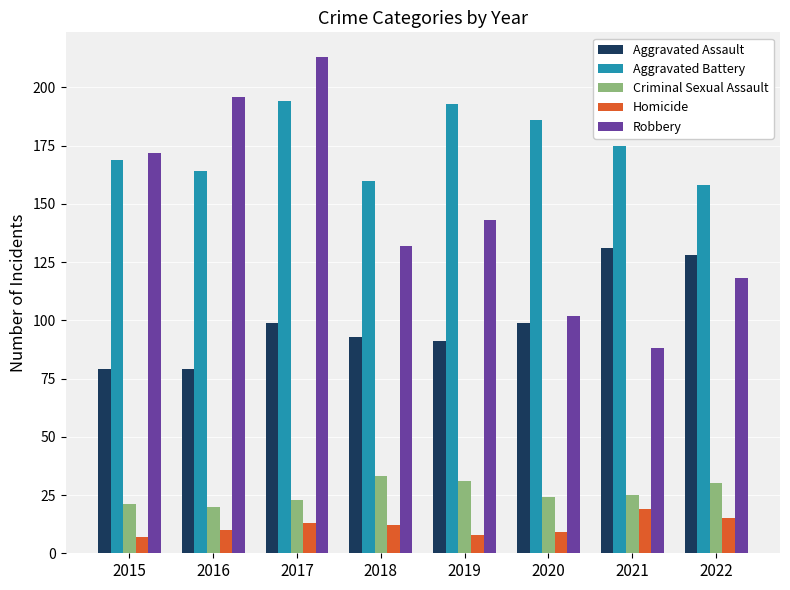

What is the sum of all Aggravated Battery values?

1399